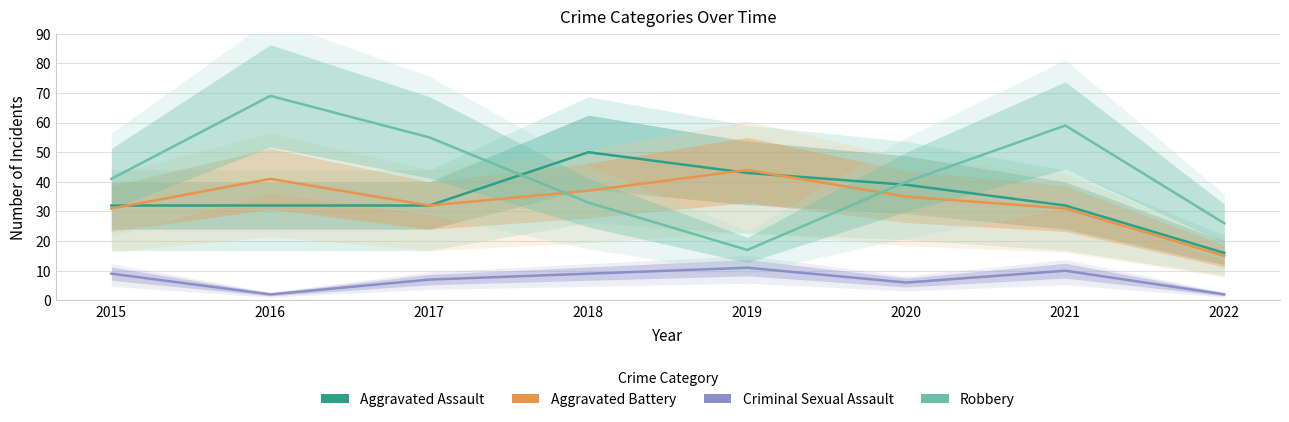

Reading right to left, list all the values displayed in this chart.

Aggravated Assault: 2022=16	2021=32	2020=39	2019=43	2018=50	2017=32	2016=32	2015=32
Aggravated Battery: 2022=15	2021=31	2020=35	2019=44	2018=37	2017=32	2016=41	2015=31
Criminal Sexual Assault: 2022=2	2021=10	2020=6	2019=11	2018=9	2017=7	2016=2	2015=9
Robbery: 2022=26	2021=59	2020=40	2019=17	2018=33	2017=55	2016=69	2015=41